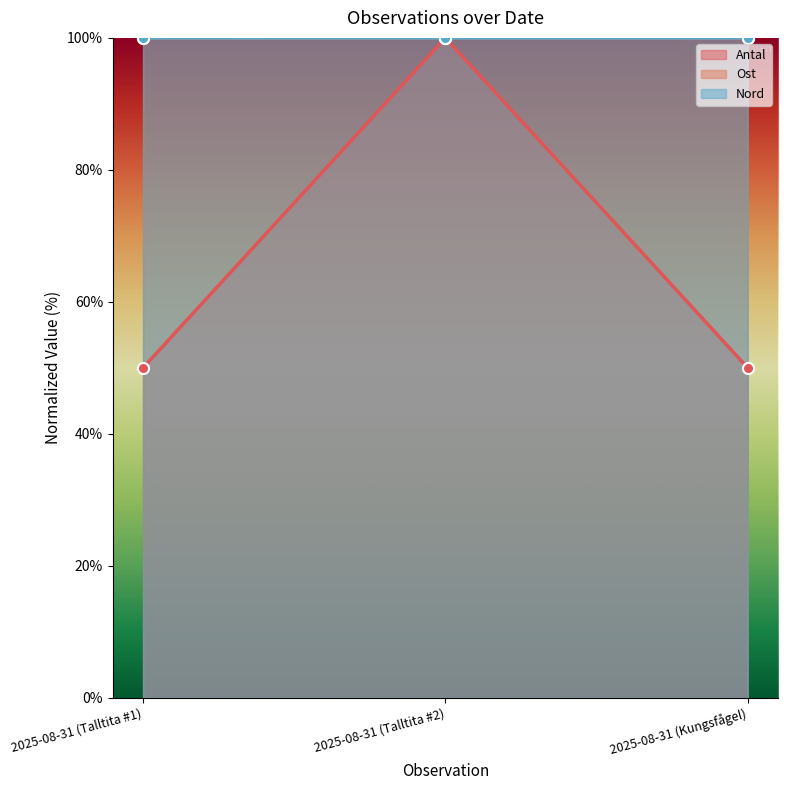

What is the label of the 2nd point from the left?

2025-08-31 (Talltita #2)